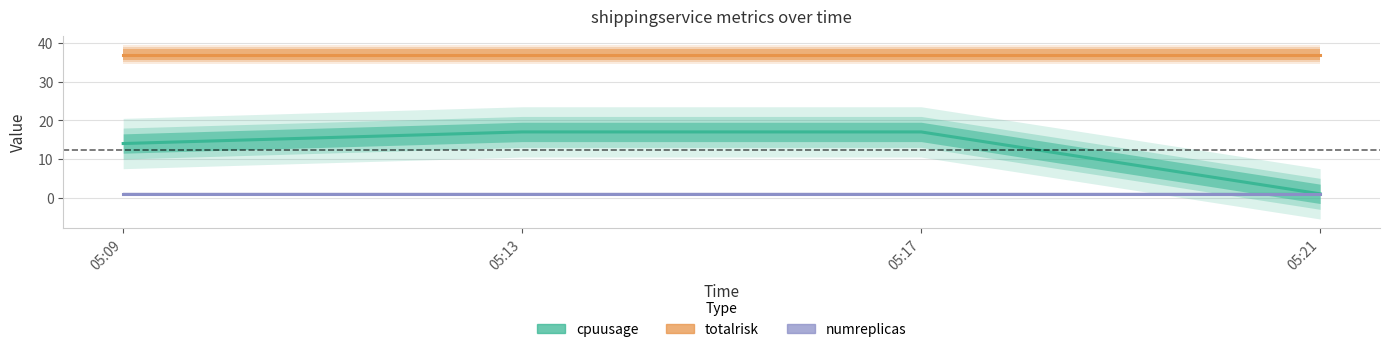

How many lines are shown in the chart?

3